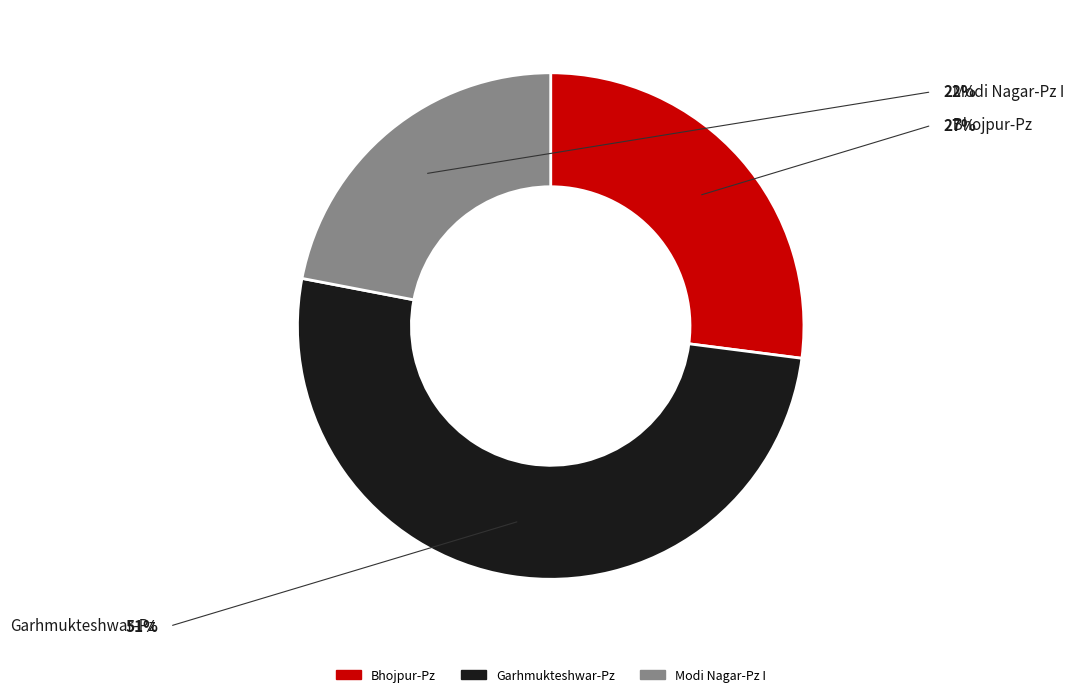

How many segments does this pie chart have?

3